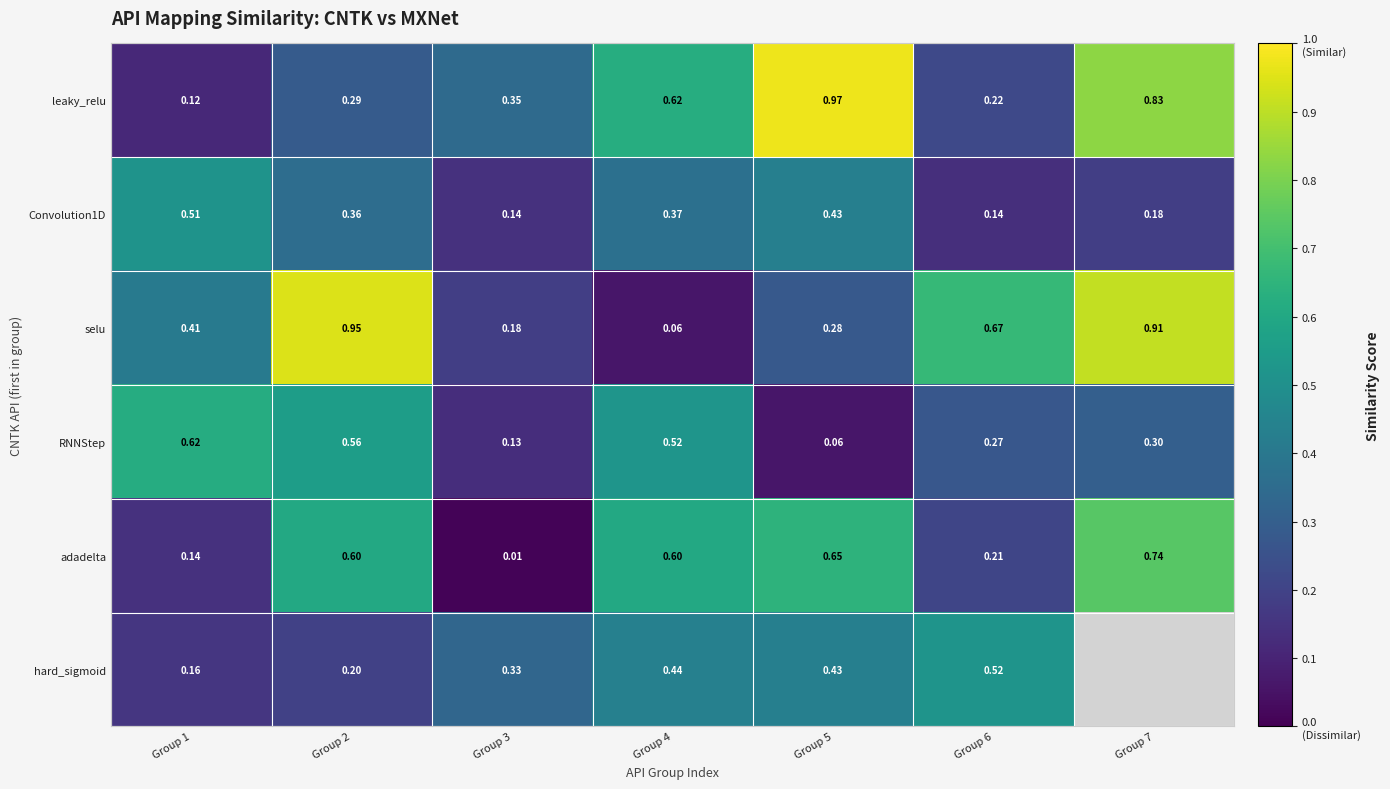

Between Group 4 and Group 7, which is larger?

Group 7